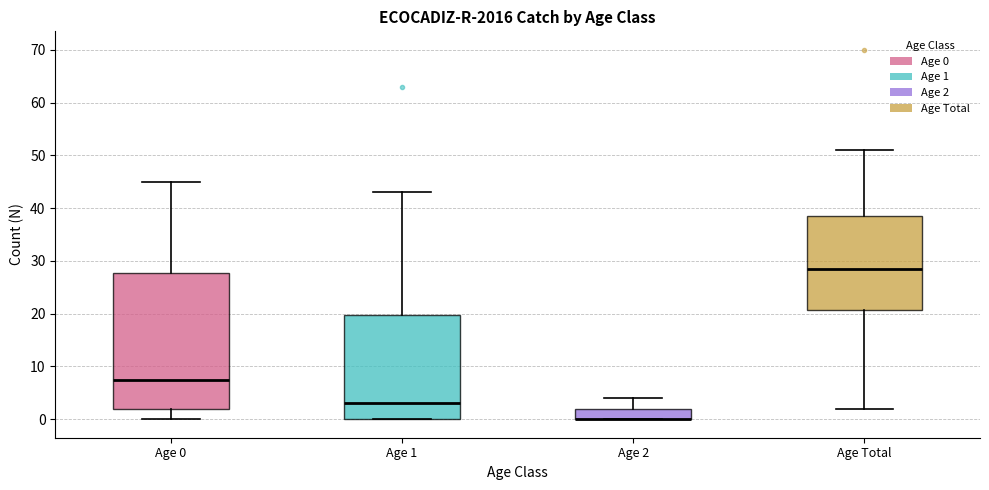

Comparing the boxes themselves (not the whiskers), which one is the tallest?

Age 0